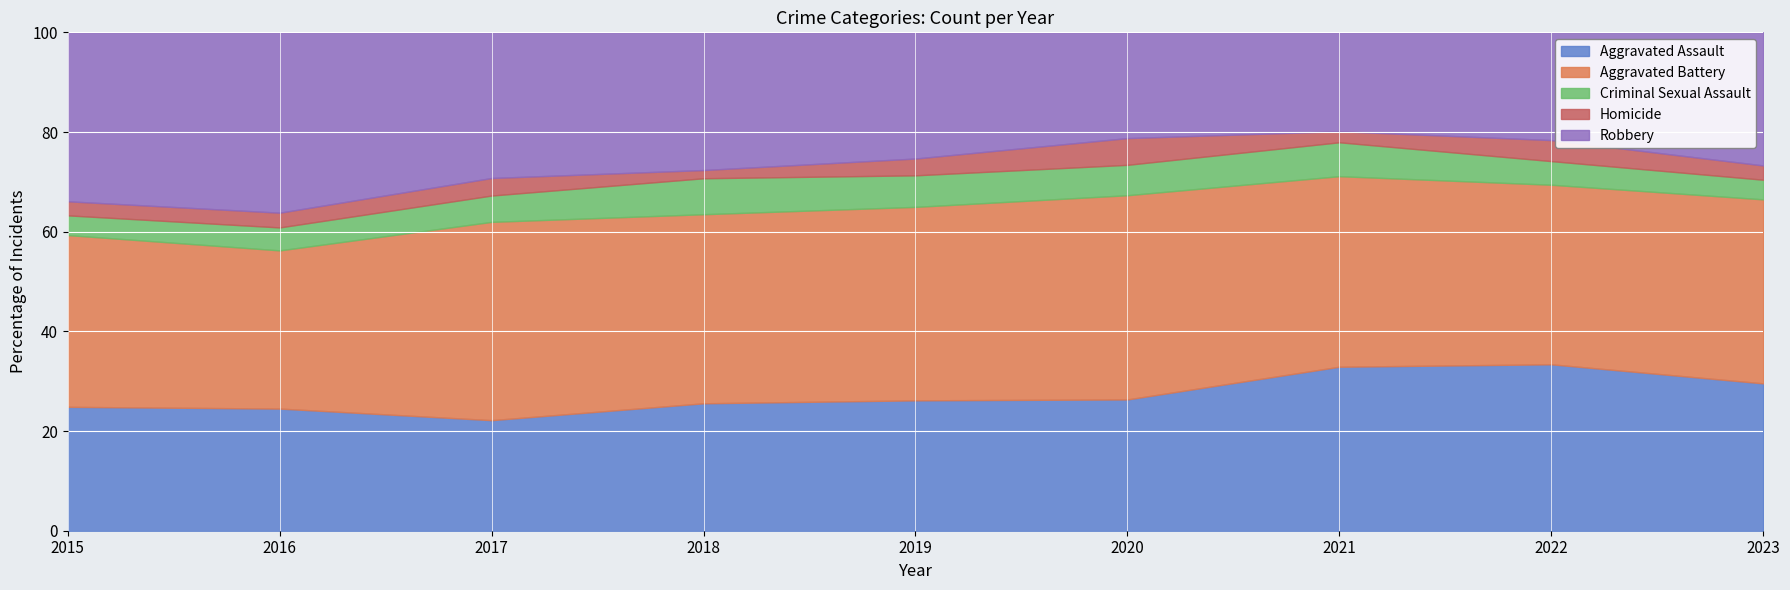

Between 2019 and 2023, which series saw the biggest shift?

Aggravated Assault